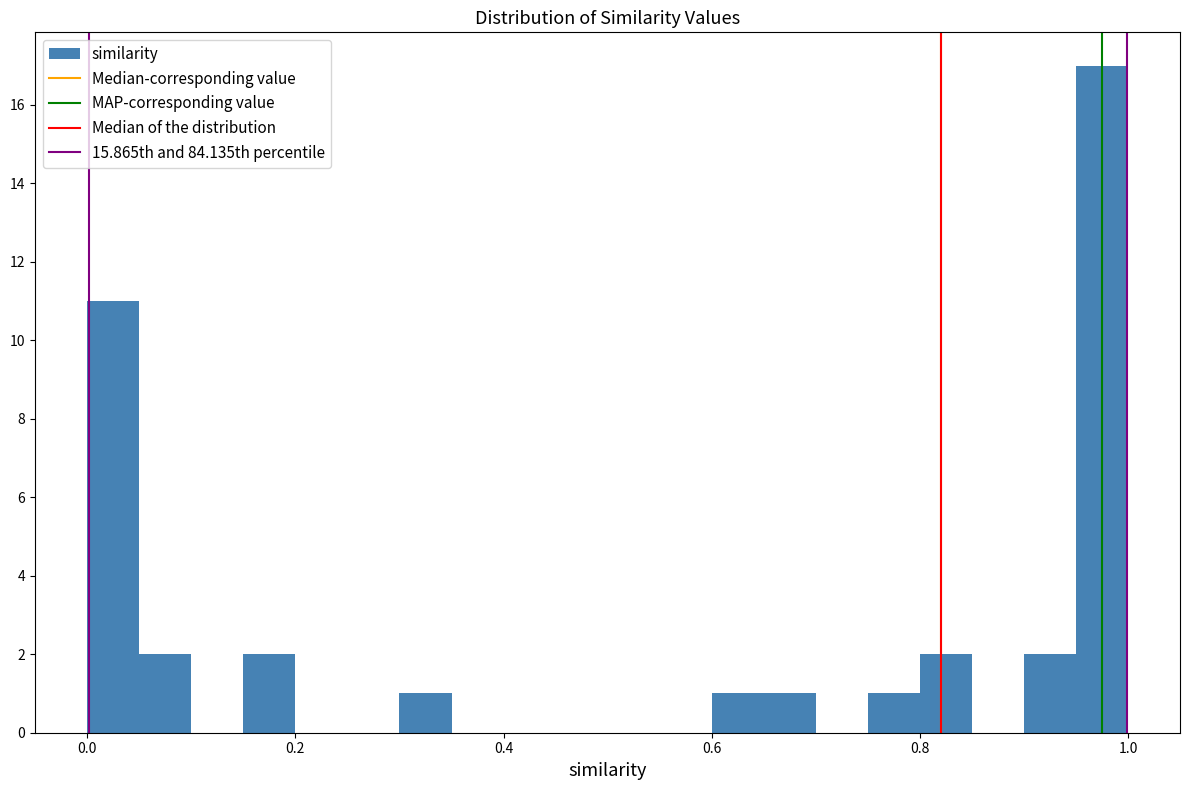

Around what value on the x-axis is the tallest bar? Give the approximate position of its centre, as read against the axis.

0.98